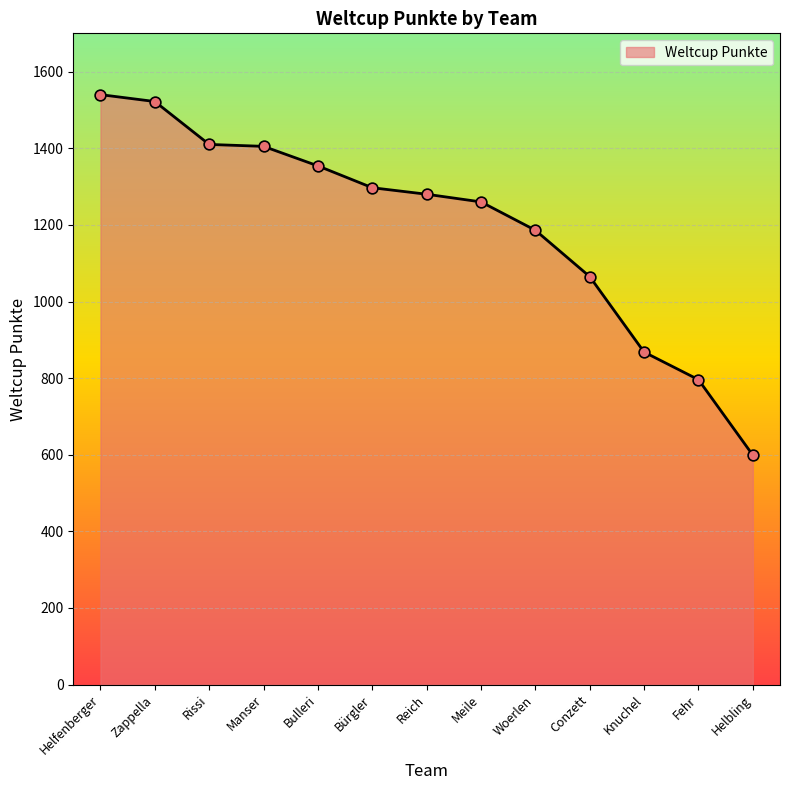

What is the ratio of the value at Woerlen to the value at Bürgler?

0.9